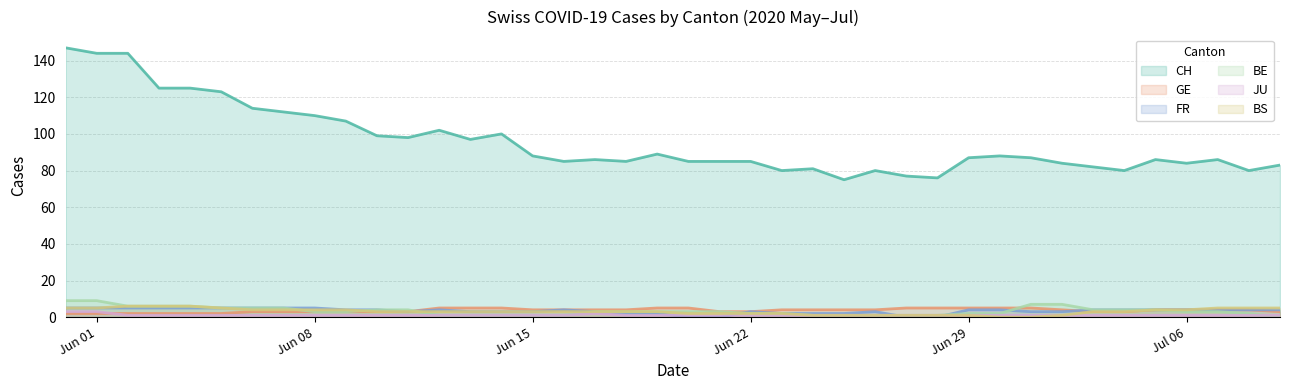

How many distinct data groups are displayed?

6